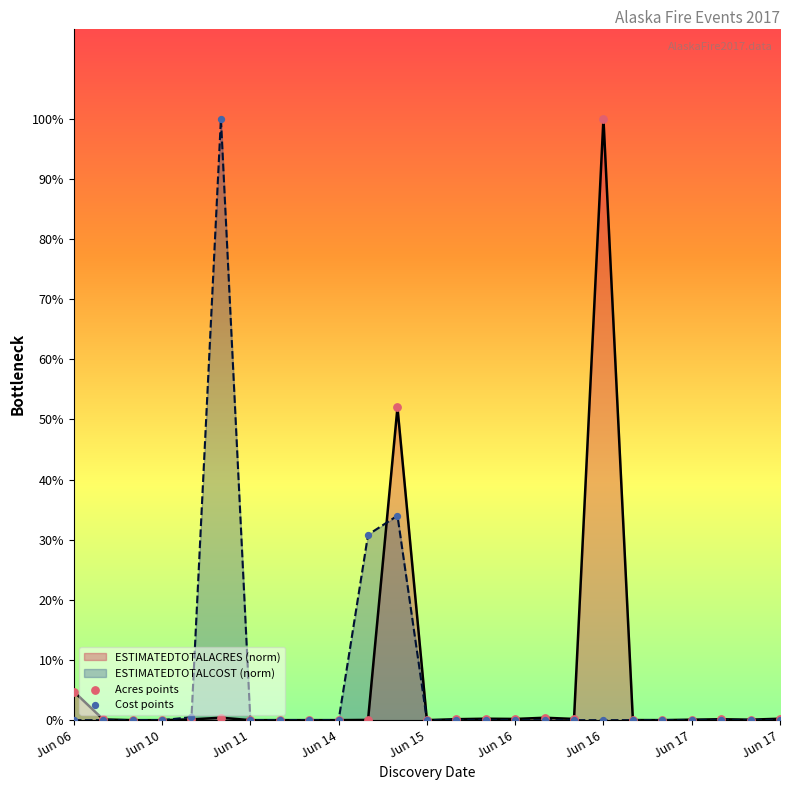

Which series contains the lowest Y value?

Acres points